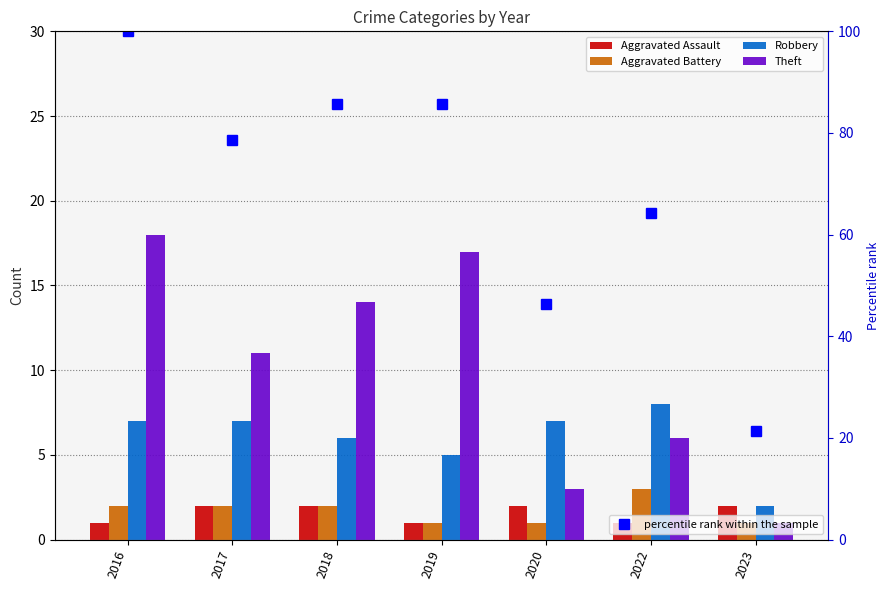

At which label is Theft closest to 9?

2017